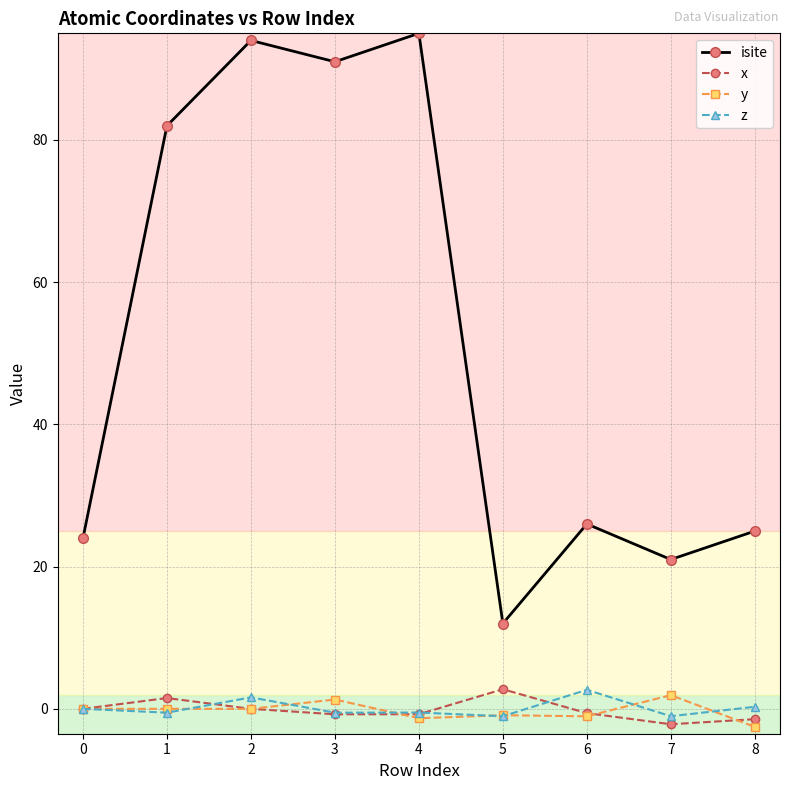

Which series has the largest total across all categories?

isite